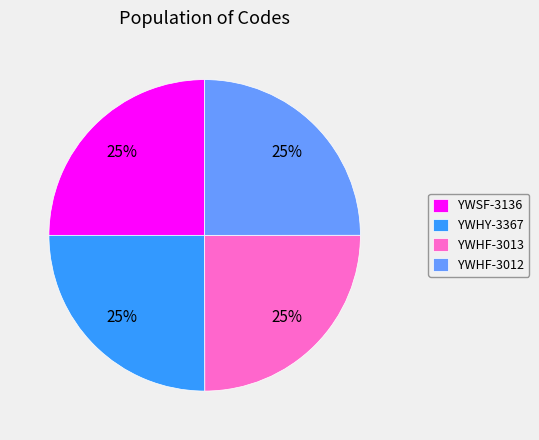

To the nearest percent, what is the average slice percentage?

25%